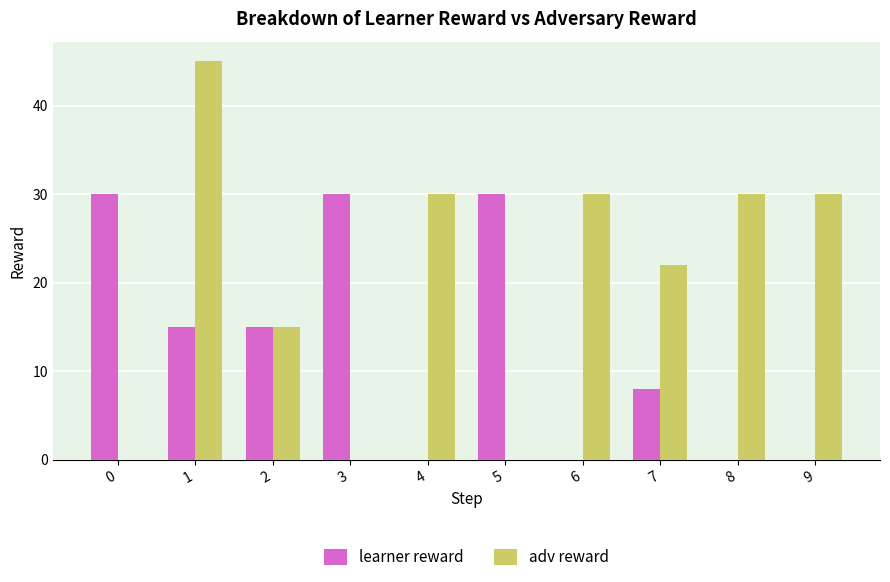

Which series has the largest total across all categories?

adv reward